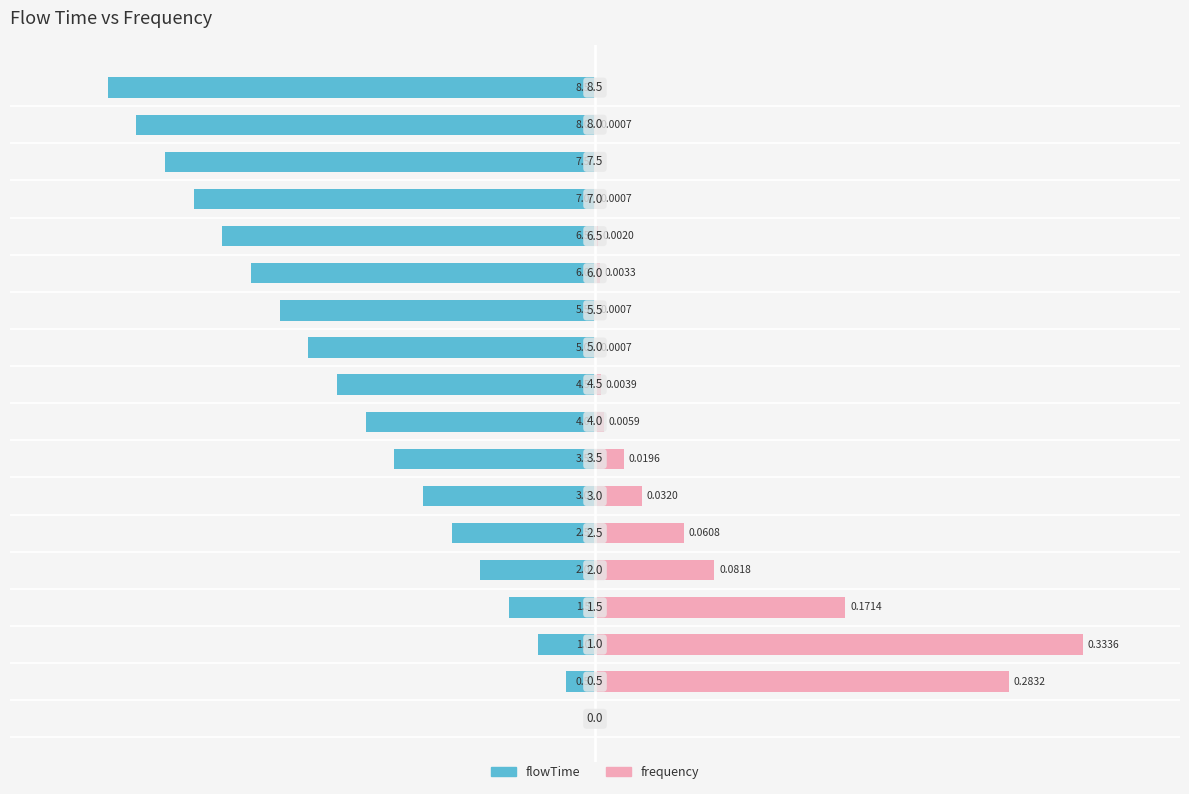

Is the value of flowTime at 13 greater than the value of frequency at 17?

No